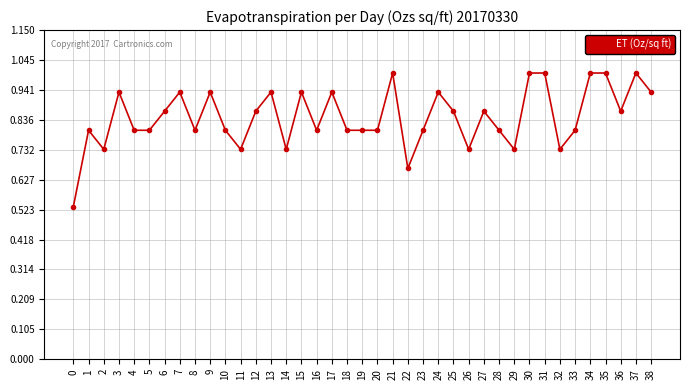

True or false: the data shows 0.8 at 16.

True